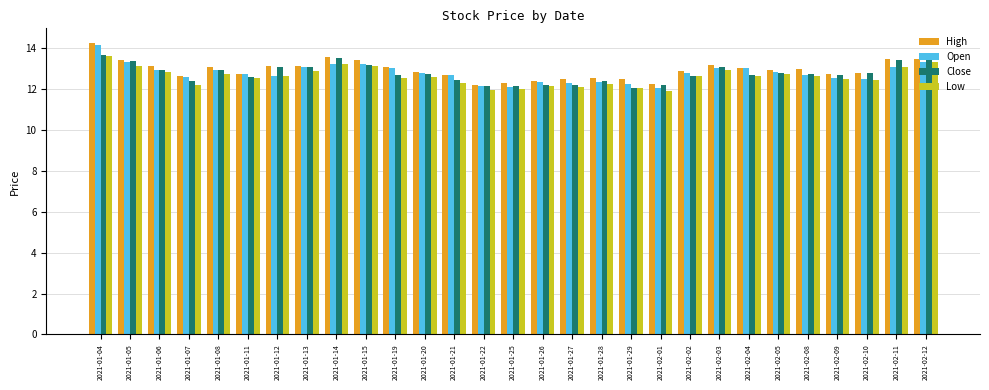

Does the chart contain stacked bars?

No